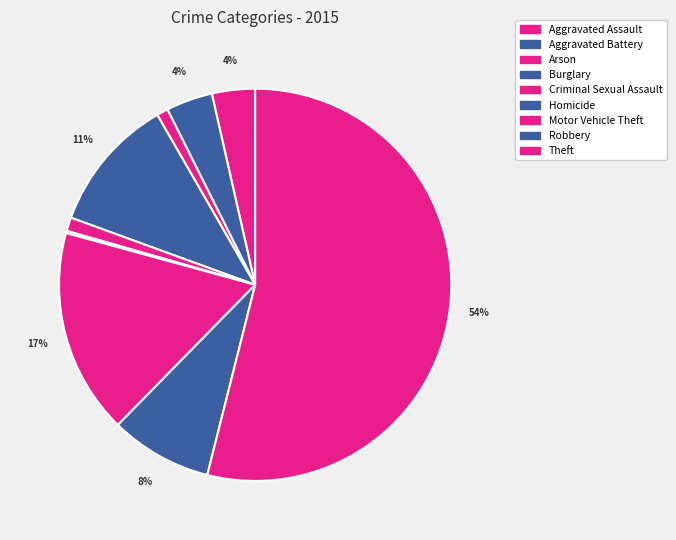

How many slices are in this pie chart?

9